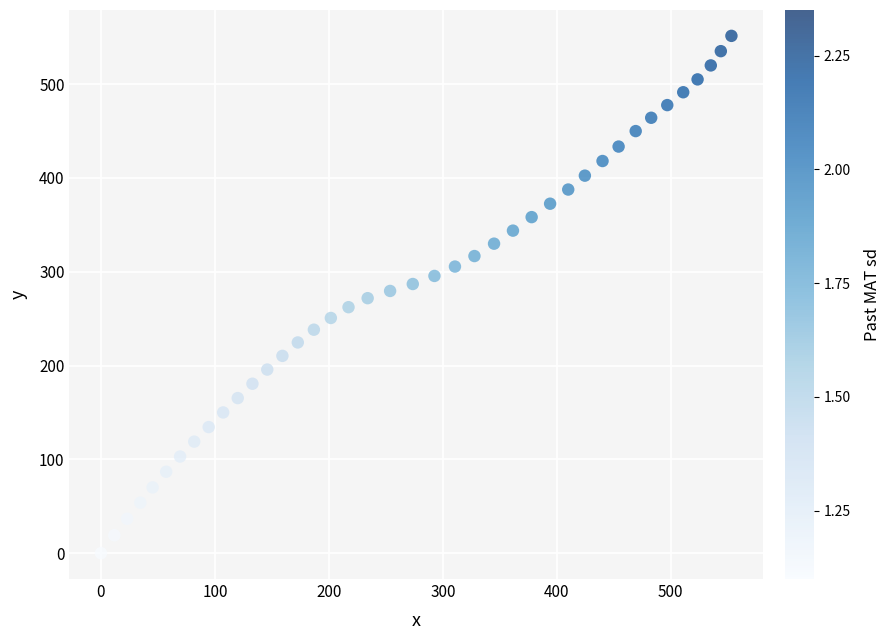

What is the range of Y values (max minus min)?

551.4